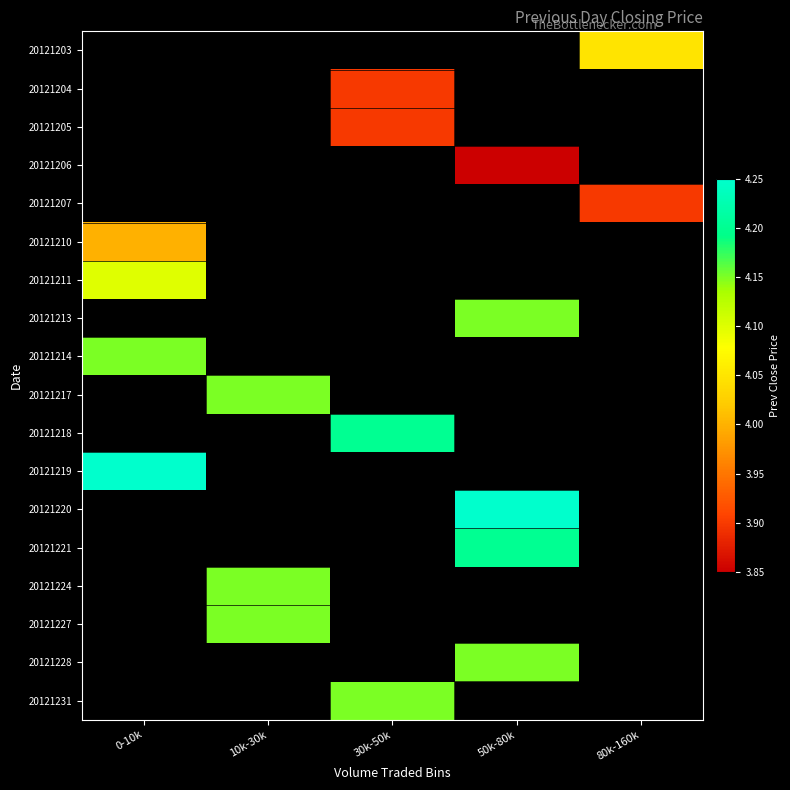

What is the smallest value displayed?

3.9